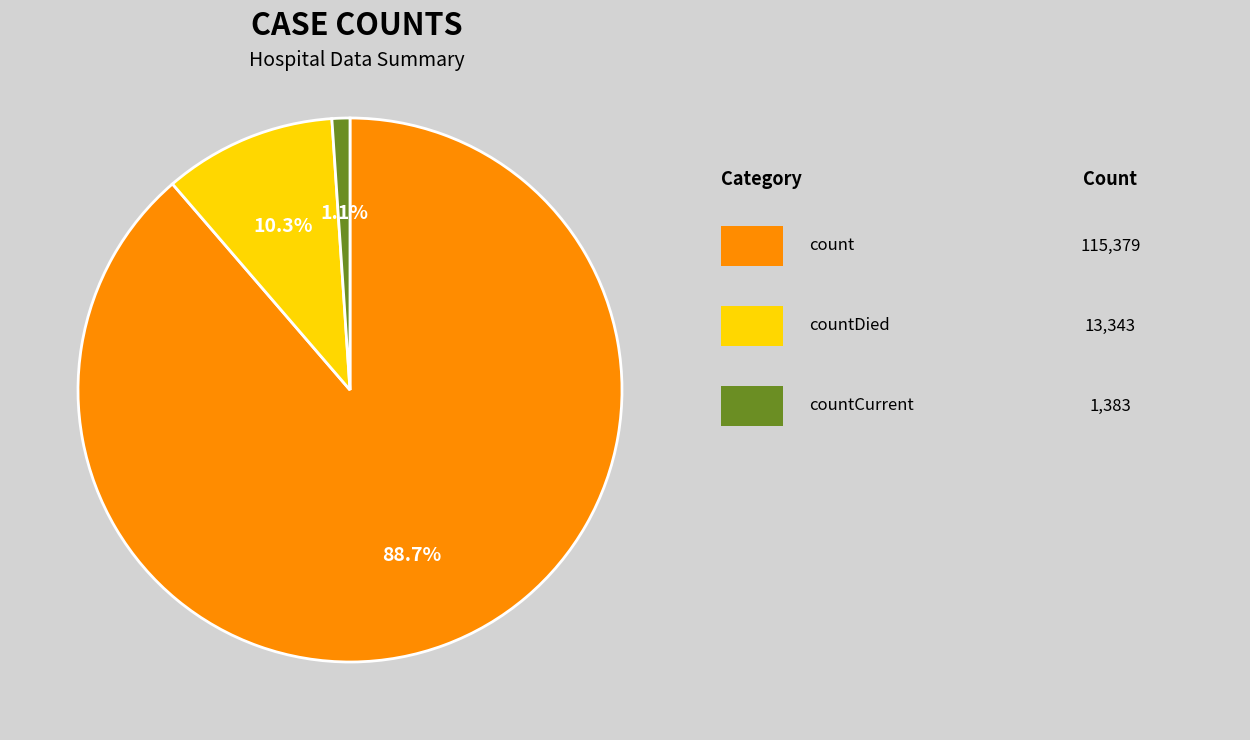

Does any single category account for the majority?

Yes